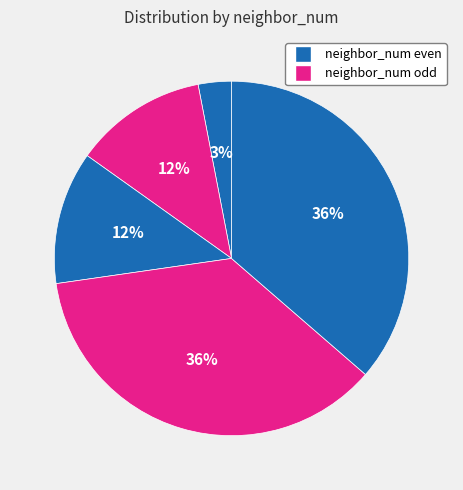

Count the number of slices in the pie.

5